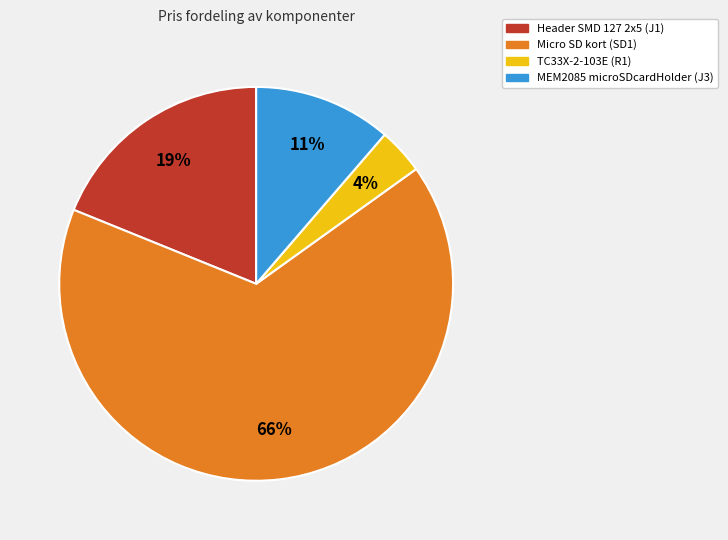

Rank the categories by value from highest to lowest.

Micro SD kort (SD1), Header SMD 127 2x5 (J1), MEM2085 microSDcardHolder (J3), TC33X-2-103E (R1)